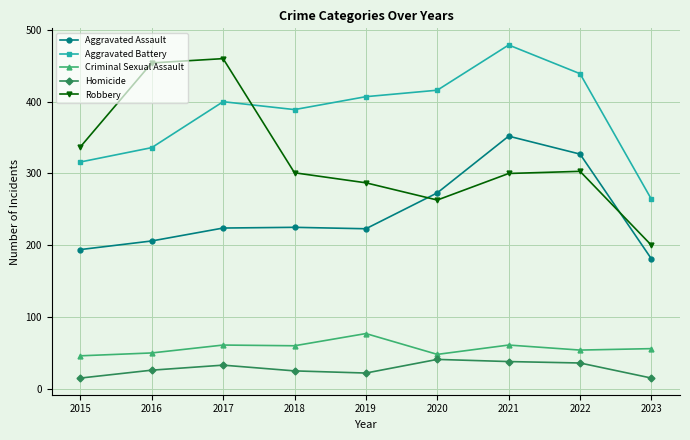

At which category is the sum across all series the highest?

2021